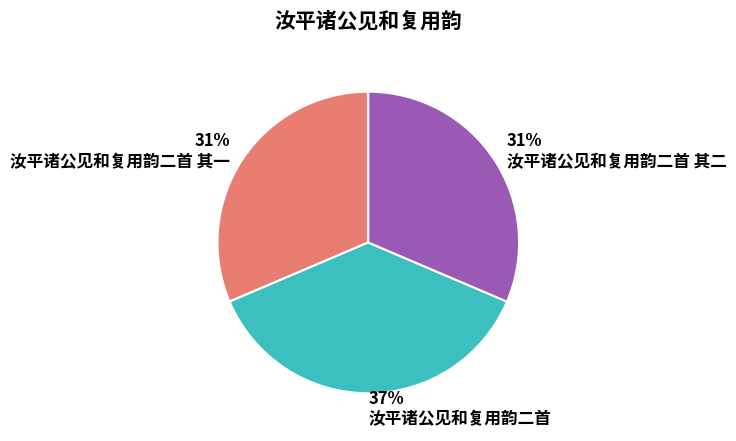

Combined, do 汝平诸公见和复用韵二首 and 汝平诸公见和复用韵二首 其二 account for over 50%?

Yes